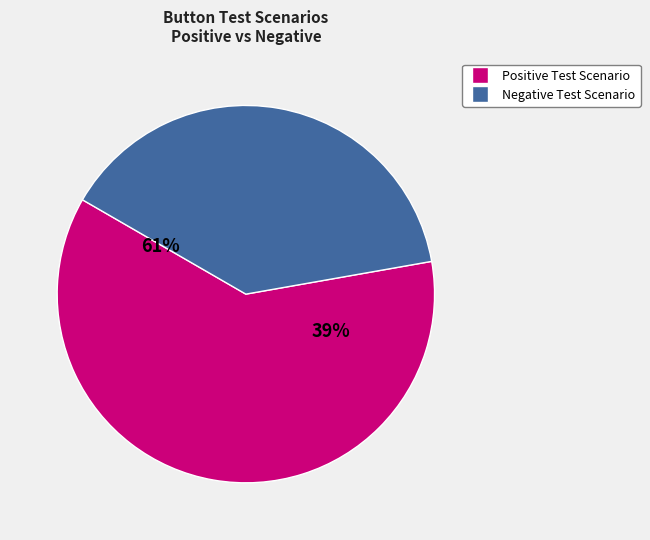

What percentage is the Positive Test Scenario slice, to the nearest percent?

61%